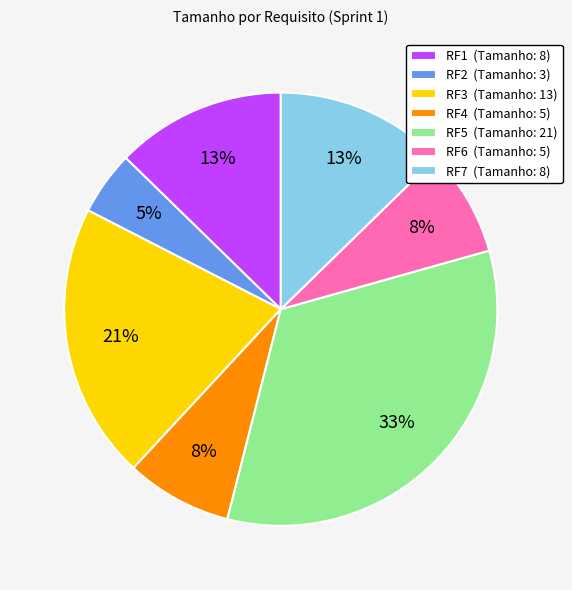

What percentage is the RF6 slice, to the nearest percent?

8%